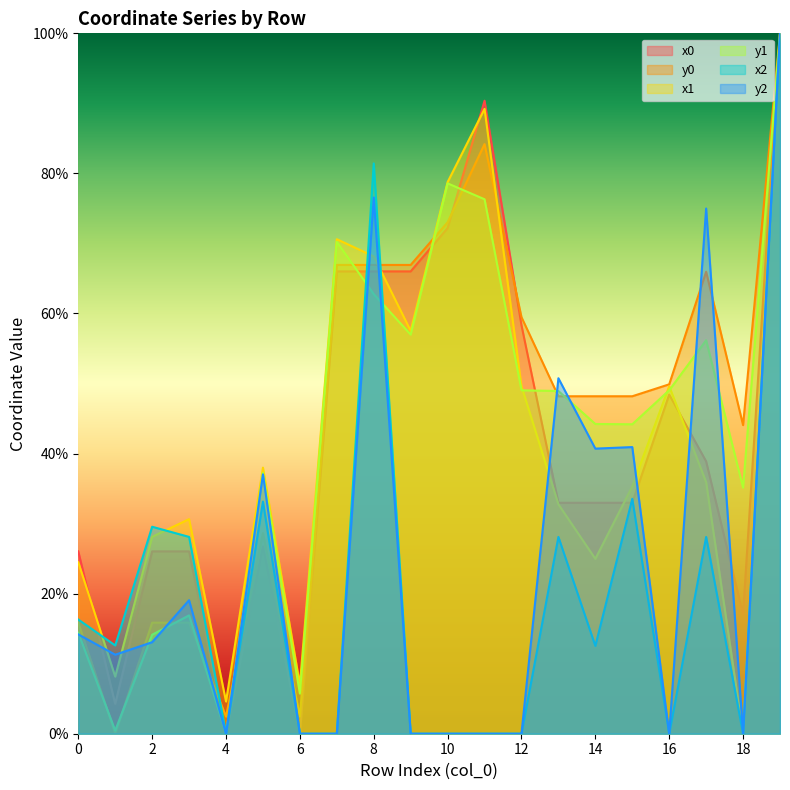

Which label corresponds to the largest value in the chart?

19